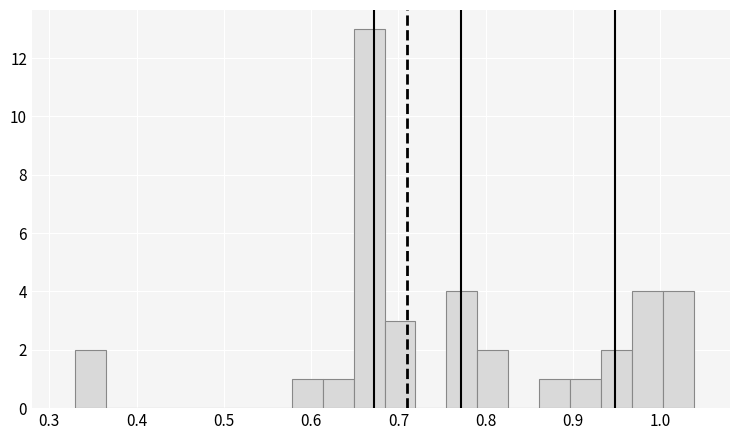

Read against the x-axis, roughly where is the centre of the tallest bar?

0.67